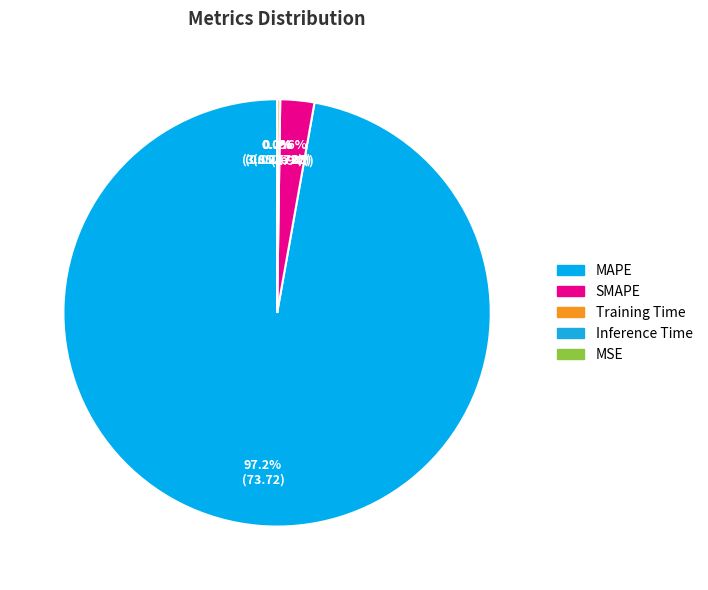

What is the change in value from SMAPE to MSE?

-1.9